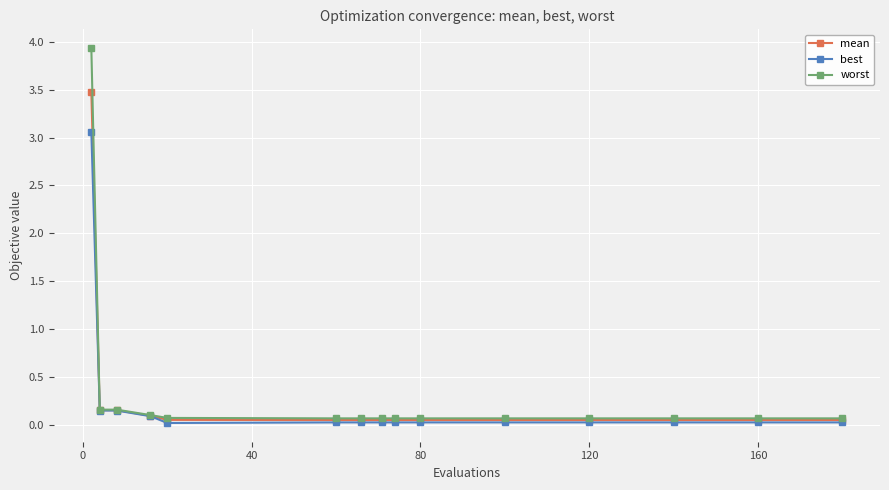

Which series has the widest spread of values?

worst